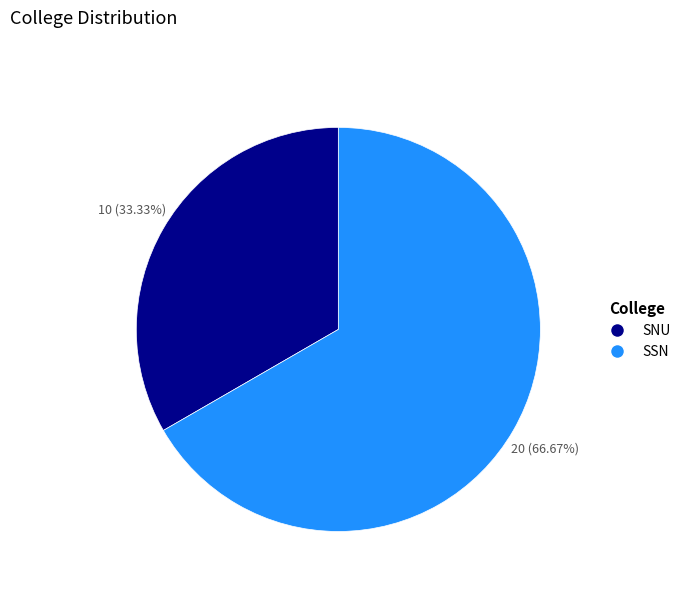

Which slice is the largest?

SSN